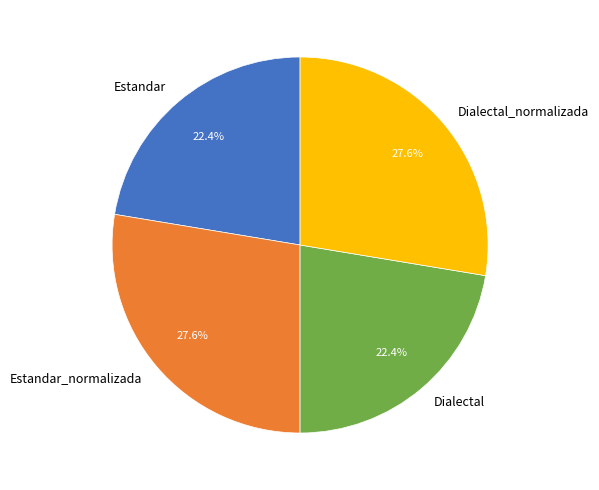

True or false: Estandar_normalizada accounts for 18% of the total.

False